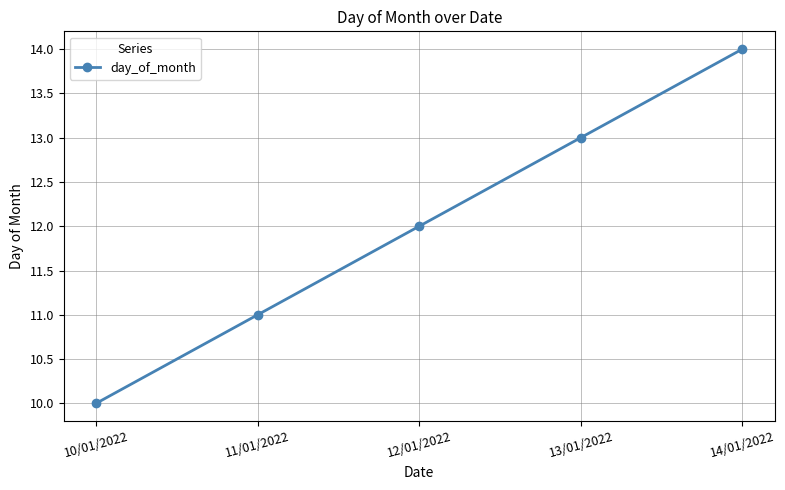

Rank the categories by value from highest to lowest.

14/01/2022, 13/01/2022, 12/01/2022, 11/01/2022, 10/01/2022